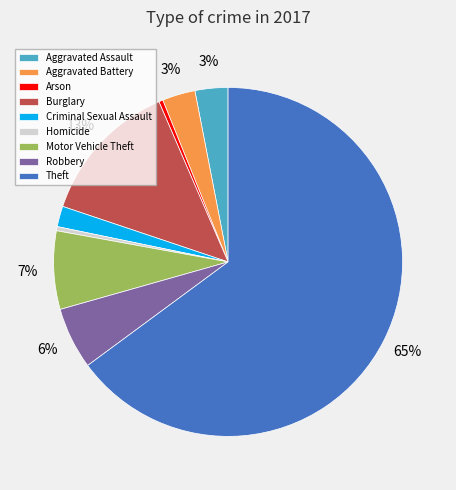

The Criminal Sexual Assault slice represents 17% of the pie. True or false?

False